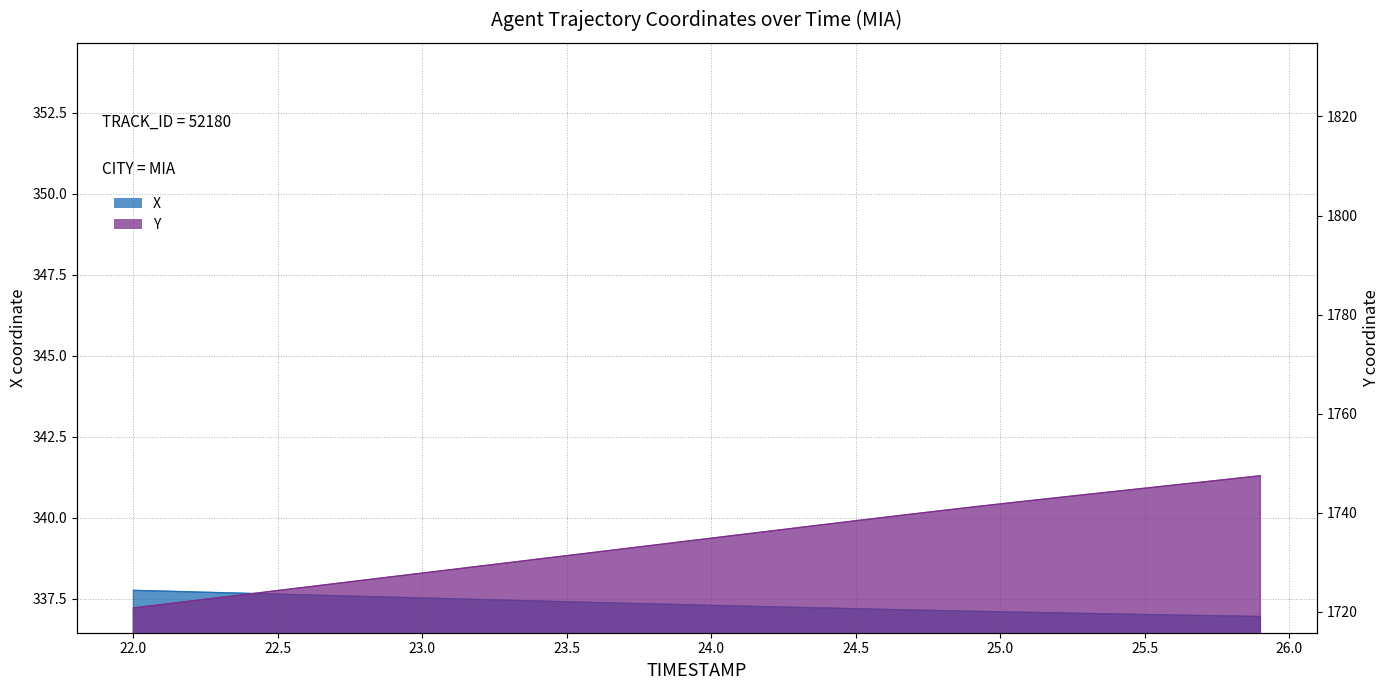

Which series has the widest spread of values?

Y